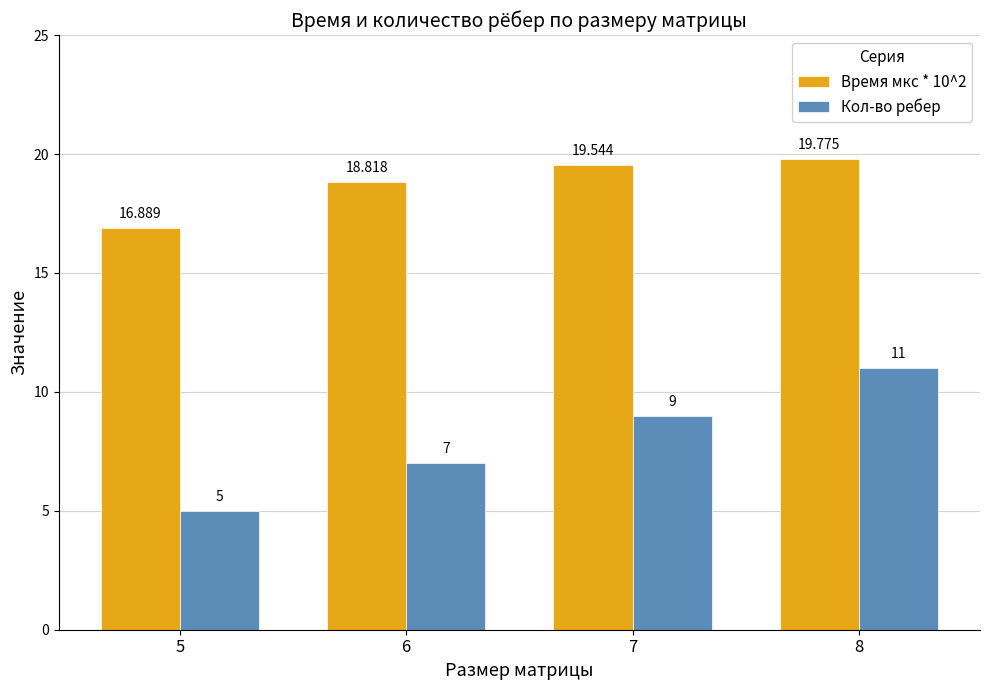

What is the difference between the maximum and minimum values in the Кол-во ребер series?

6.0